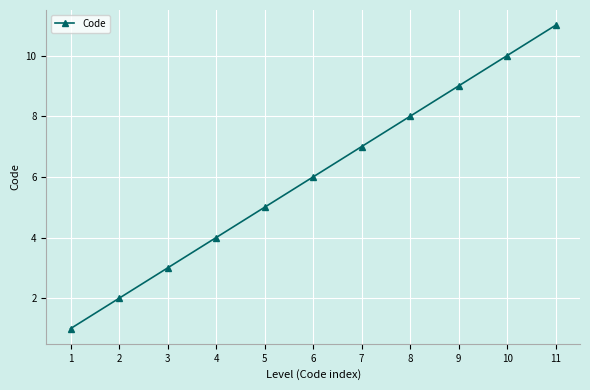

How many lines are shown in the chart?

1